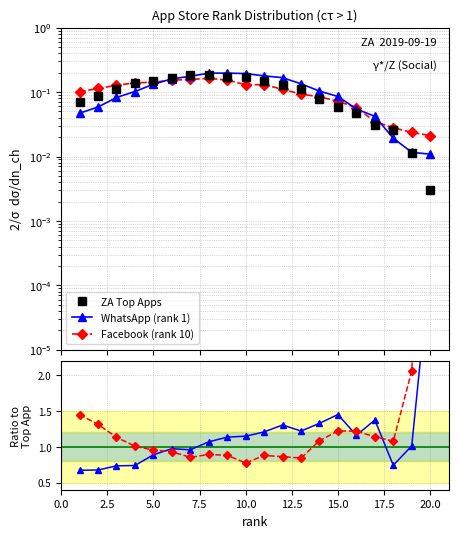

What position from the left is 15.0?

7